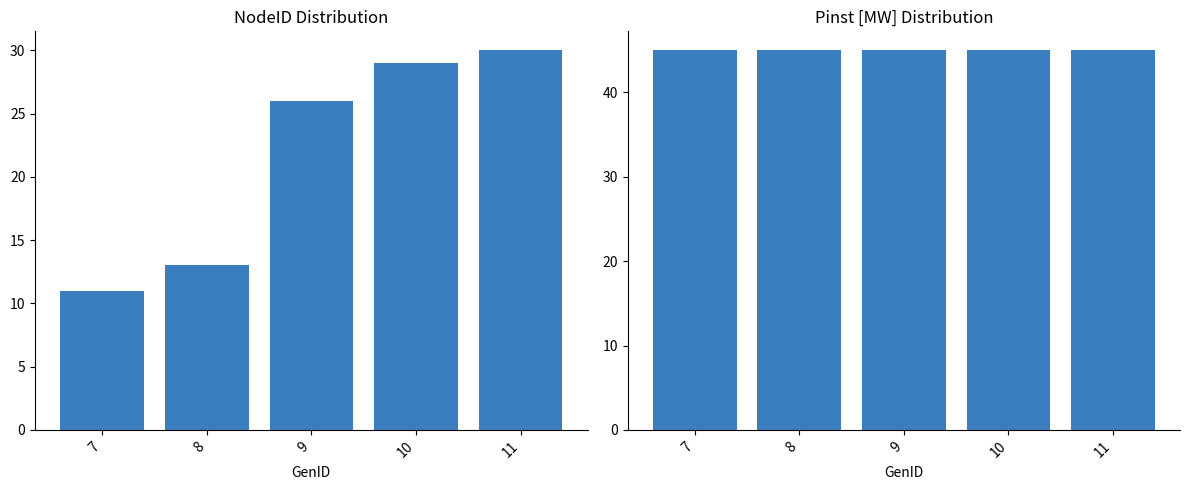

At 11, list the series in order from smallest to largest.

NodeID, Pinst [MW]